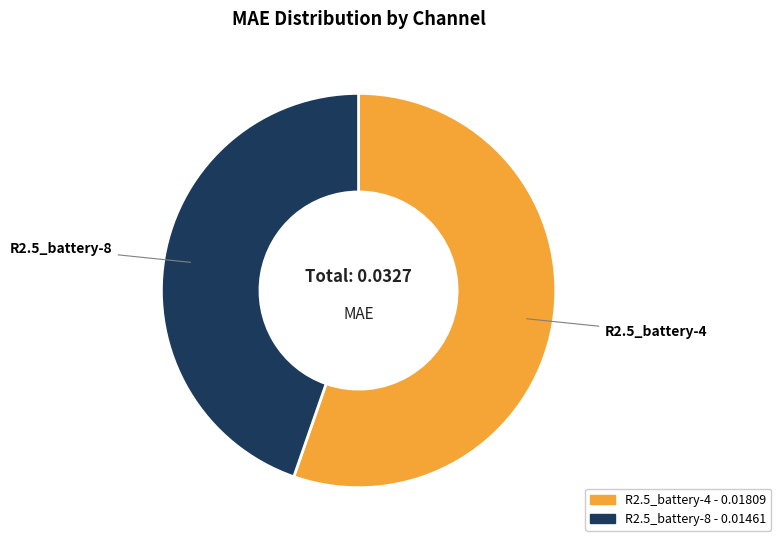

True or false: R2.5_battery-4 accounts for 55% of the total.

True